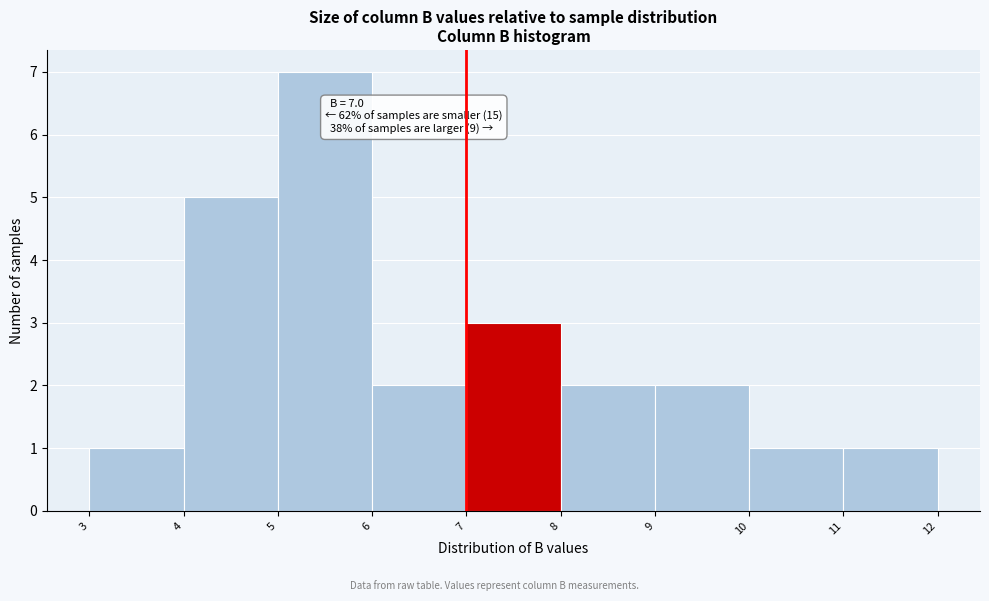

Which range on the x-axis has the tallest bar?

5 to 6